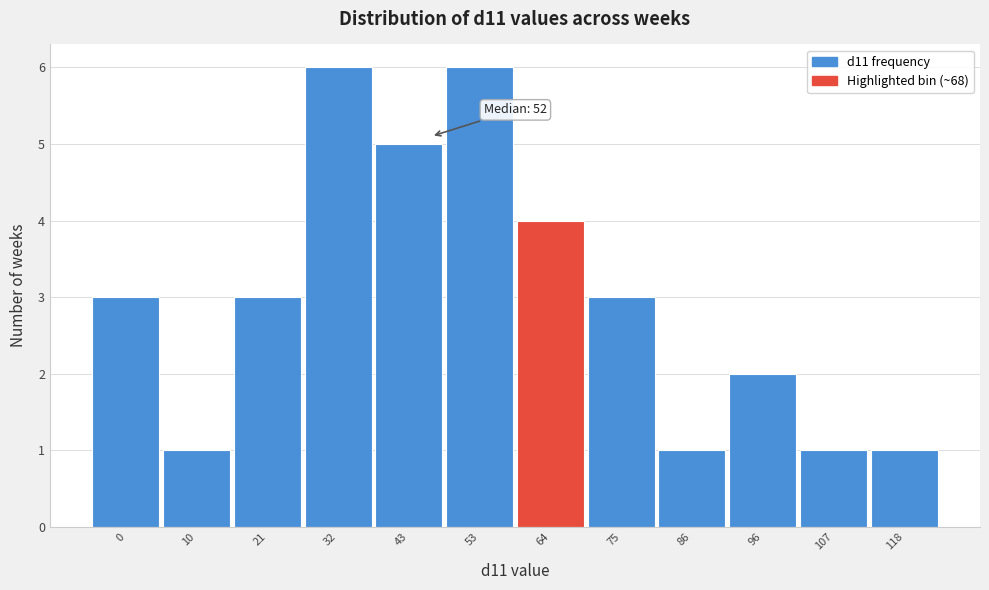

Reading right to left, extract all data points from this chart.

118=1	107=1	96=2	86=1	75=3	64=4	53=6	43=5	32=6	21=3	10=1	0=3